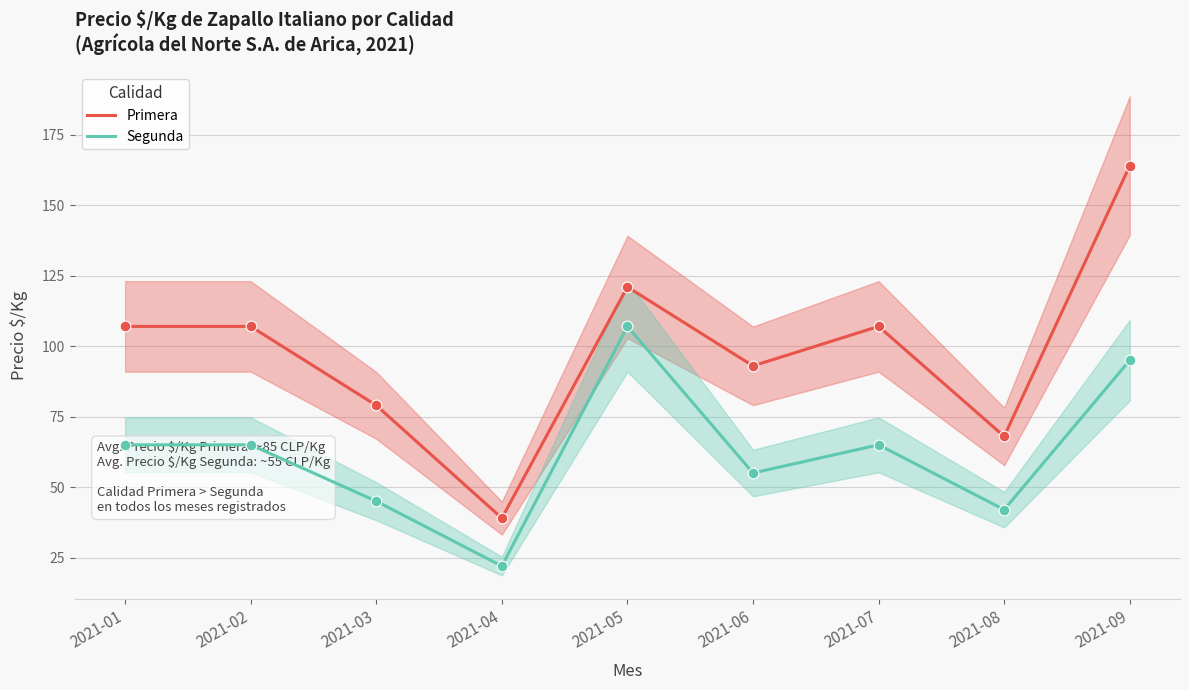

At which category is the sum across all series the highest?

2021-09